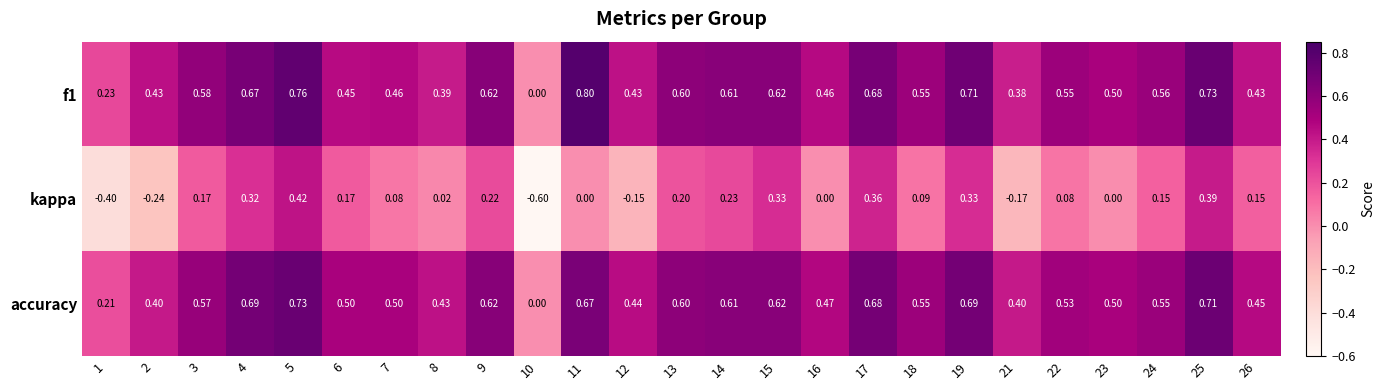

At which category is the sum across all series the highest?

5